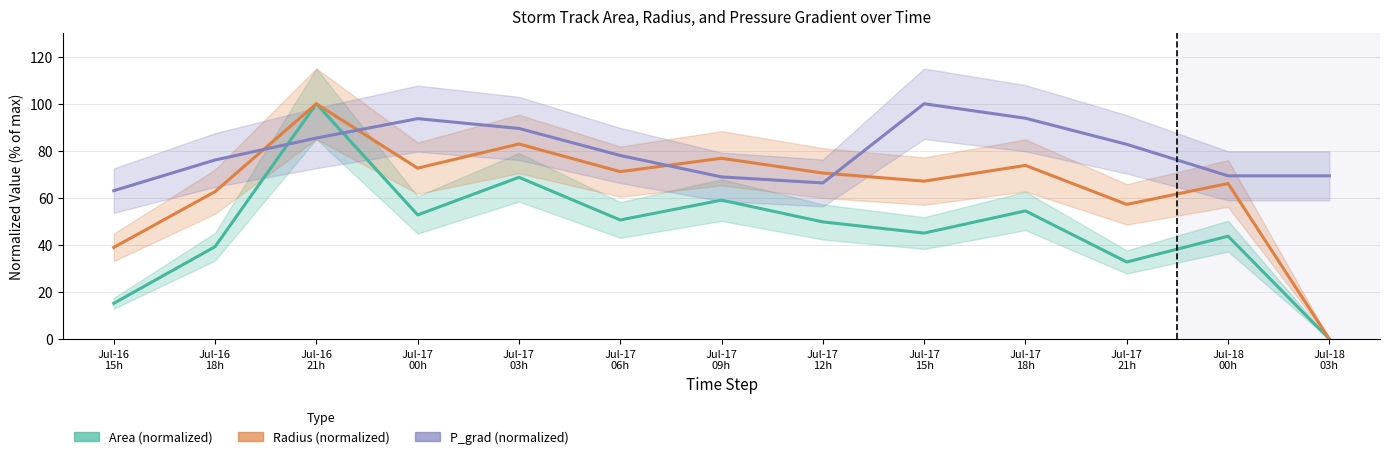

What position from the right is Jul-17
00h?

10